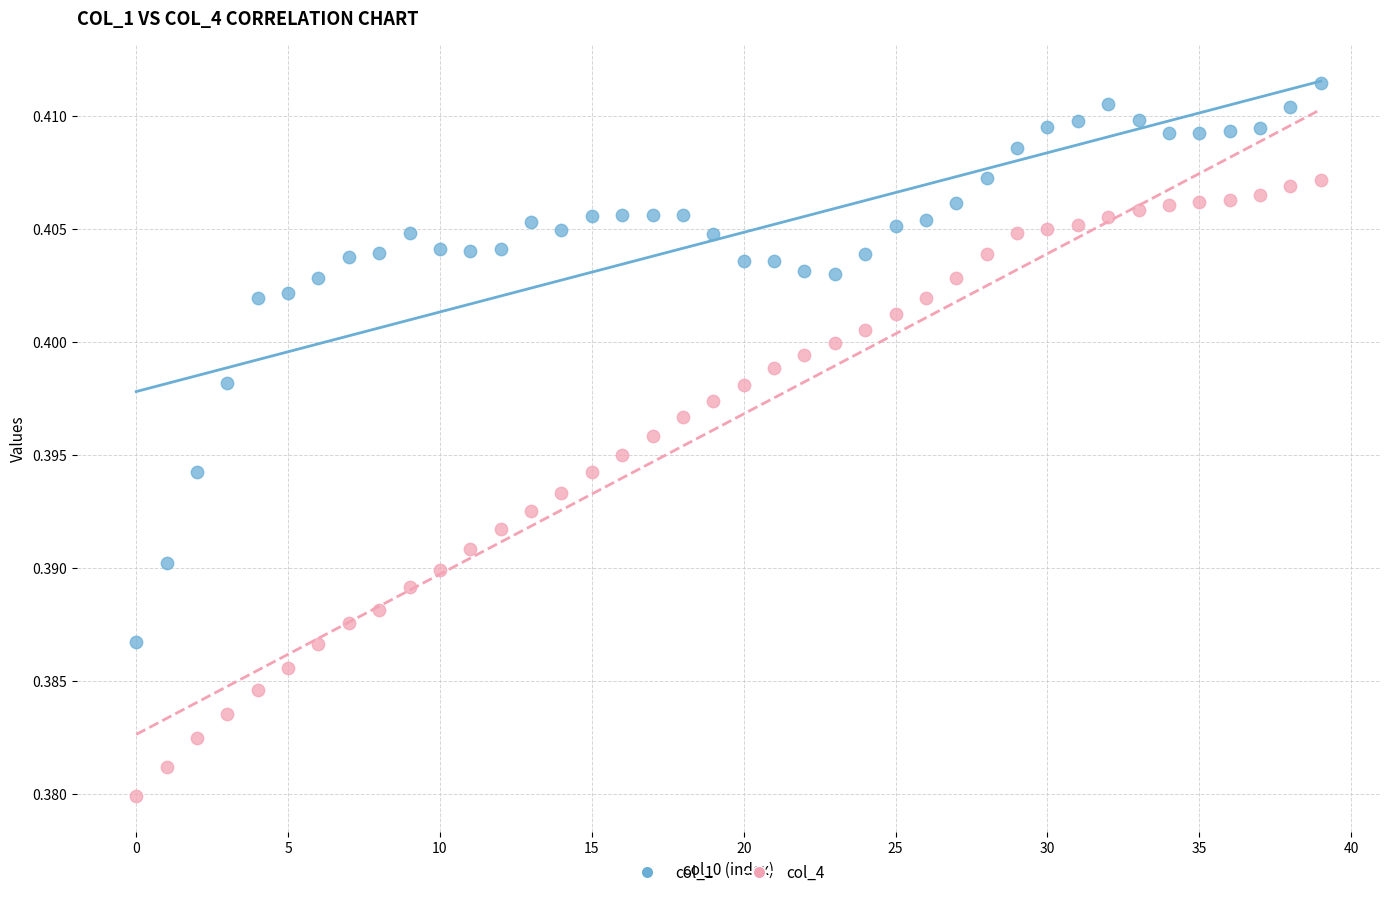

Which series reaches the maximum Y coordinate?

col_1